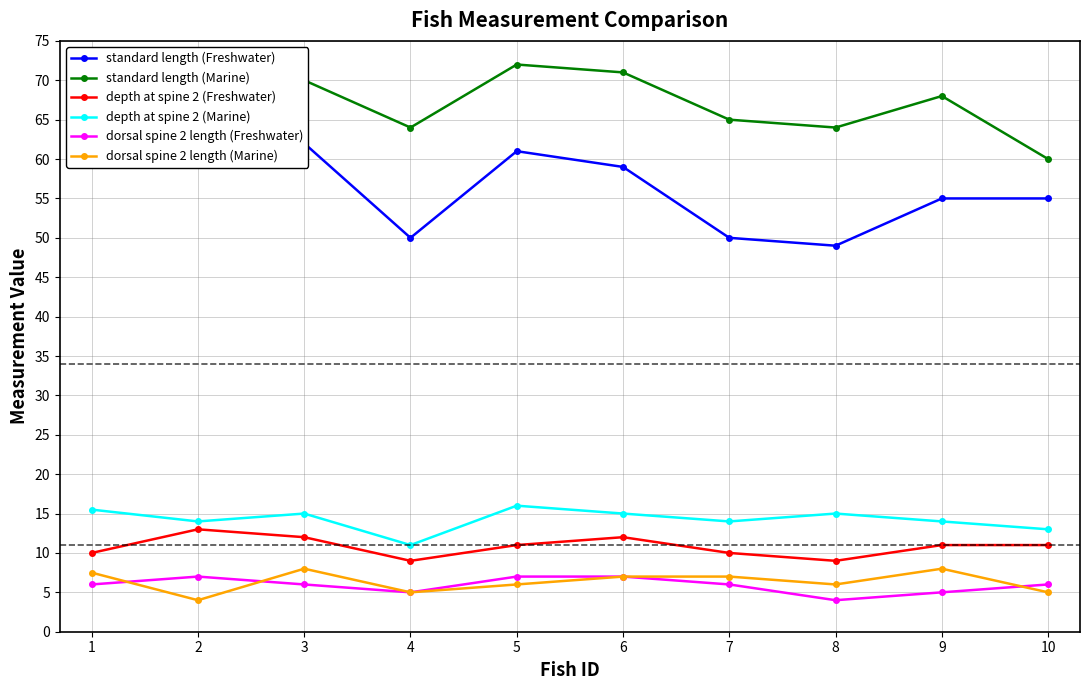

Rank the categories by depth at spine 2 (Marine) value from lowest to highest.

4, 10, 2, 7, 9, 3, 6, 8, 1, 5